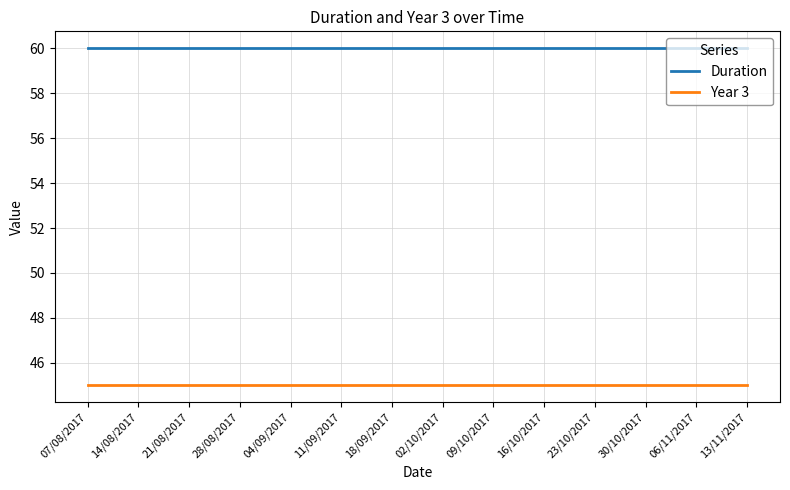

True or false: Duration and Year 3 cross at least once.

False